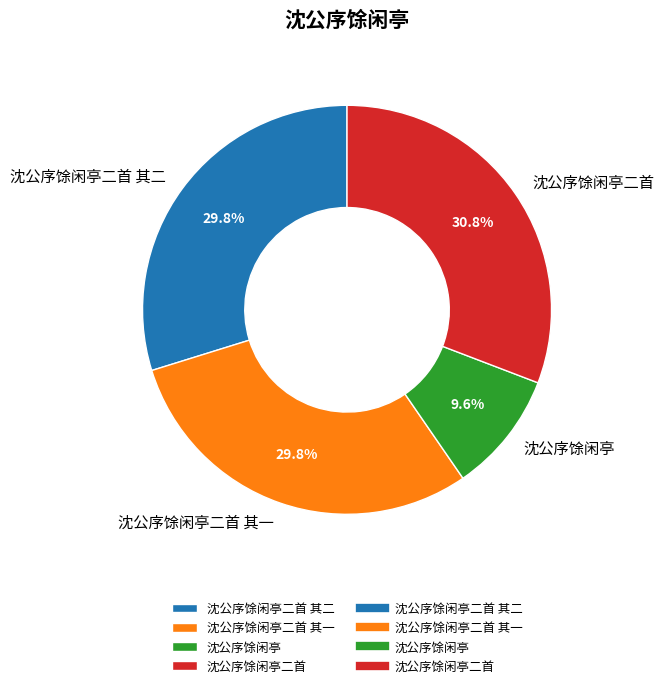

Approximately how many times larger is the value at 沈公序馀闲亭二首 compared to 沈公序馀闲亭二首 其二?

1.0